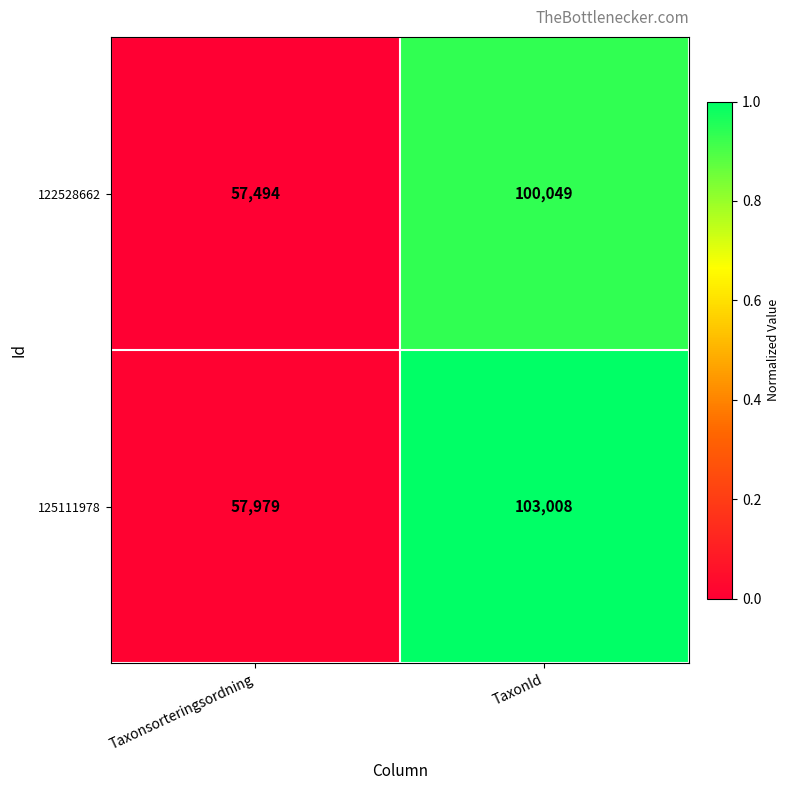

What is the average value of the 122528662 series?

78772